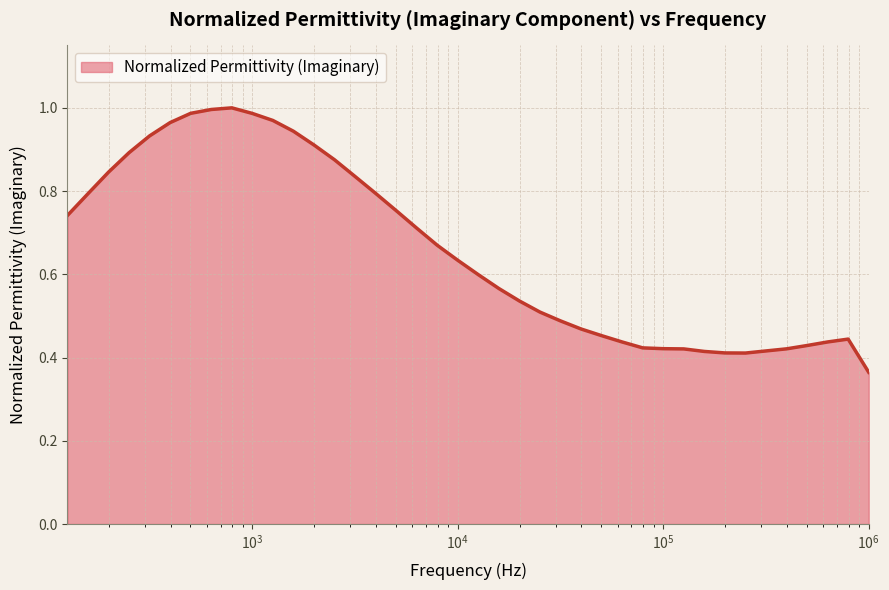

List the labels in order of value, smallest first.

1000000.0, 251188.6, 199526.2, 158489.3, 316227.7, 125892.5, 398107.1, 99999.97, 79432.8, 501187.2, 63095.71, 630957.3, 794328.2, 50118.7, 39810.7, 31622.76, 25118.85, 19952.61, 15848.92, 12589.25, 9999.994, 7943.277, 6309.569, 125.8924, 5011.869, 158.4891, 3981.069, 3162.275, 199.526, 2511.885, 251.1884, 1995.261, 316.2274, 1584.892, 398.1068, 1258.924, 999.9991, 501.1867, 630.9567, 794.3275